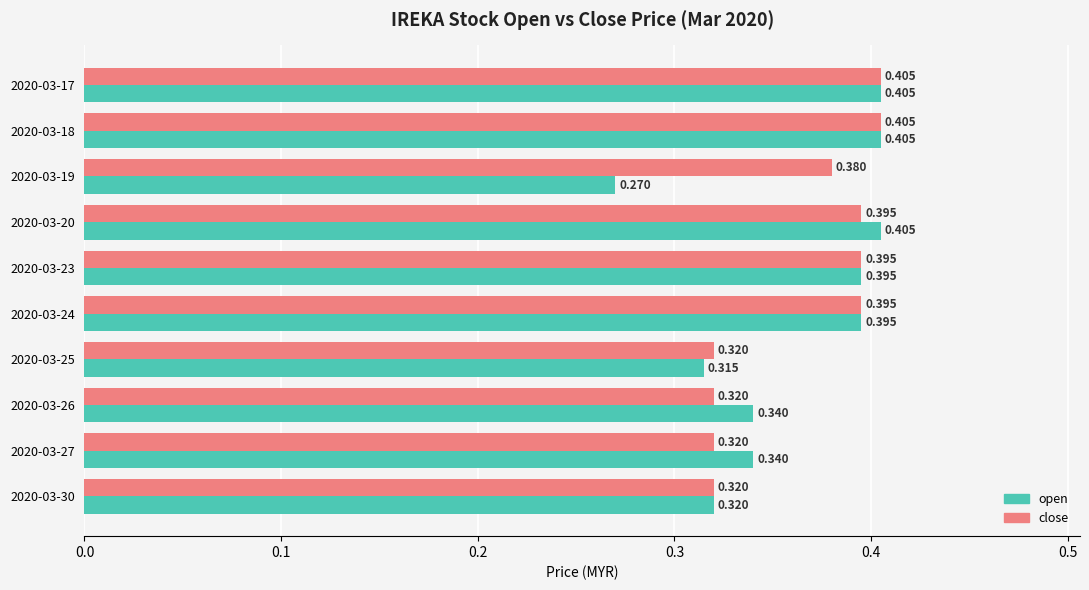

Which series has the widest spread of values?

open